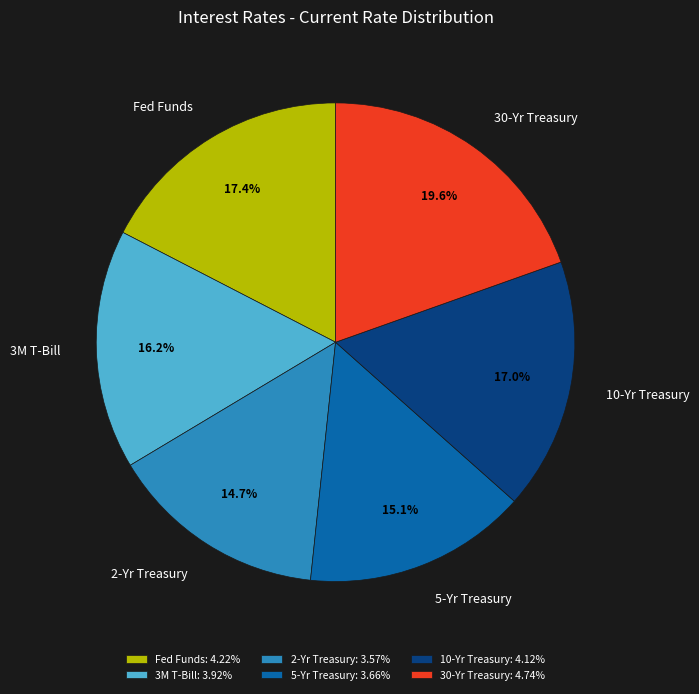

To the nearest percent, what is the average slice percentage?

17%